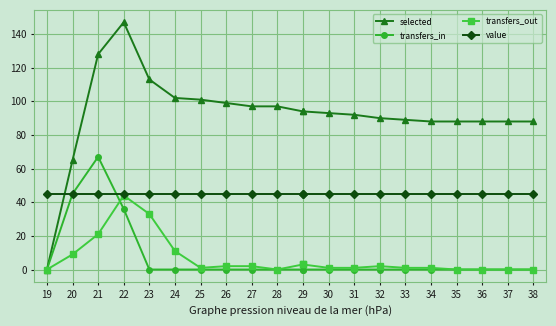

The transfers_in series shows 30 at 36. True or false?

False